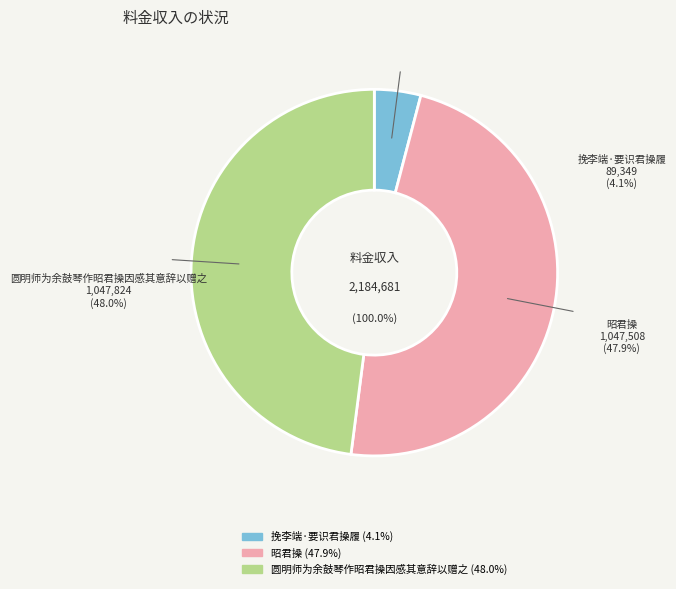

To the nearest percent, what is the difference between the 挽李端·要识君操履 and 圆明师为余鼓琴作昭君操因感其意辞以赠之 slice percentages?

44%